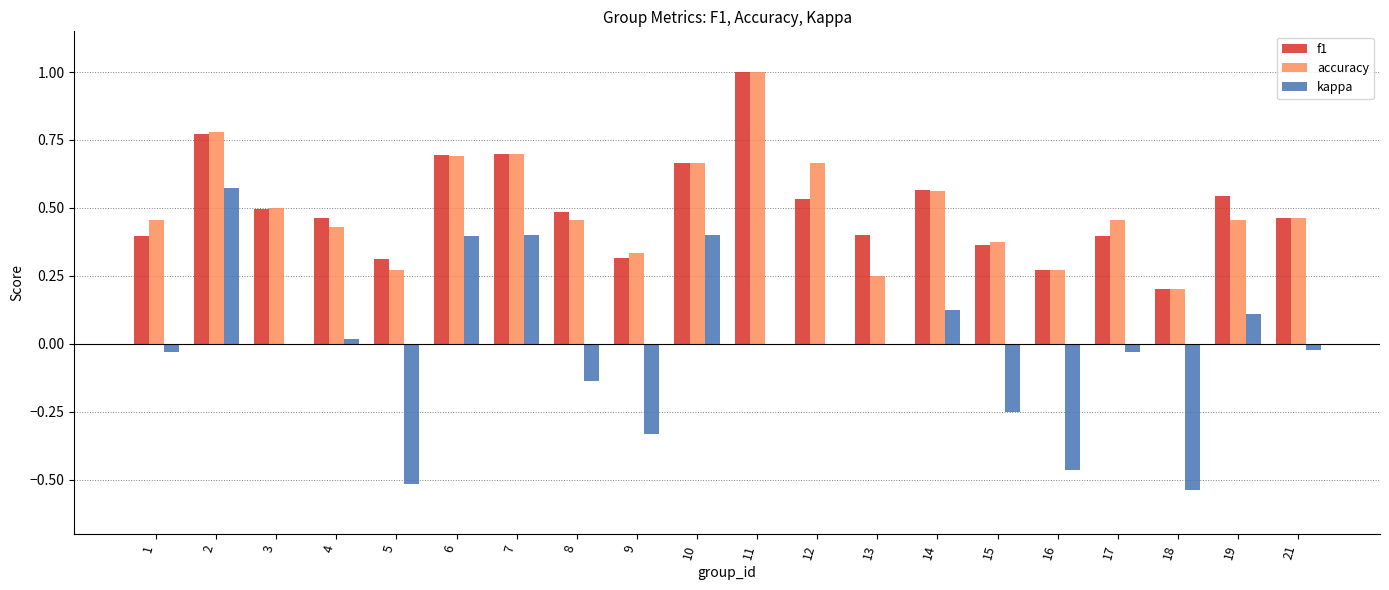

Is it true that f1 equals 0.9 at 3?

False